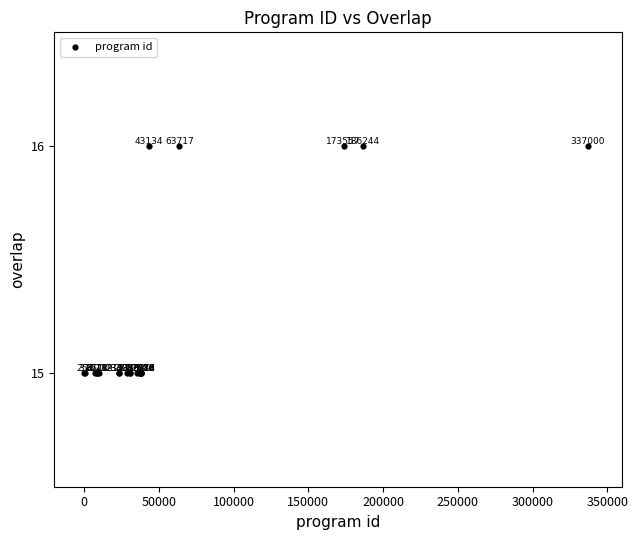

What Y value in the scatter plot is closest to 15?

15